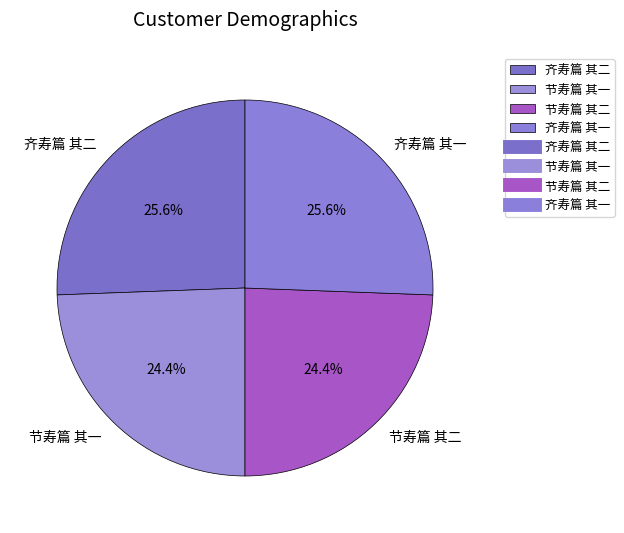

What percentage is NOT represented by 齐寿篇 其二?

74.4%